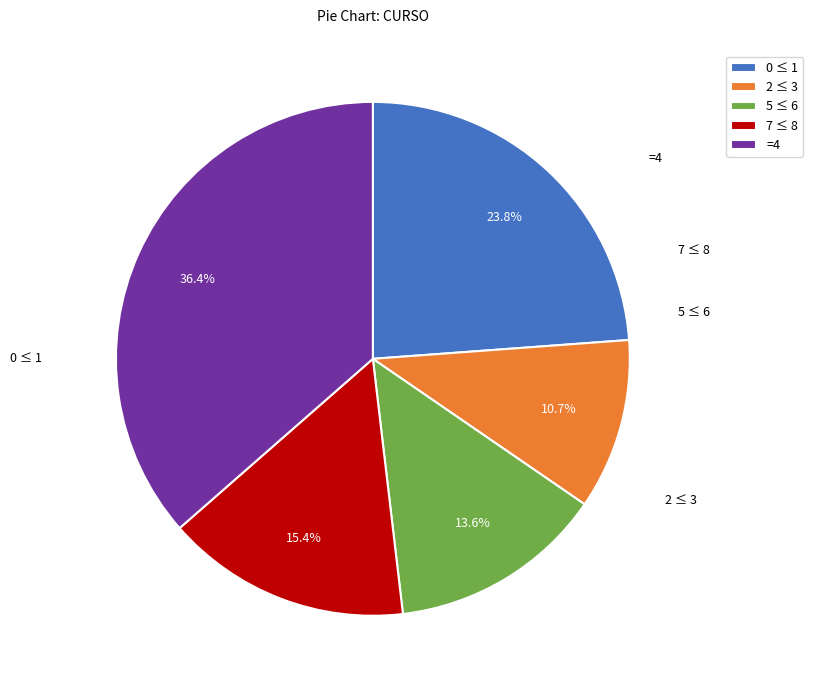

Rank the categories by value from highest to lowest.

=4, 0 ≤ 1, 7 ≤ 8, 5 ≤ 6, 2 ≤ 3